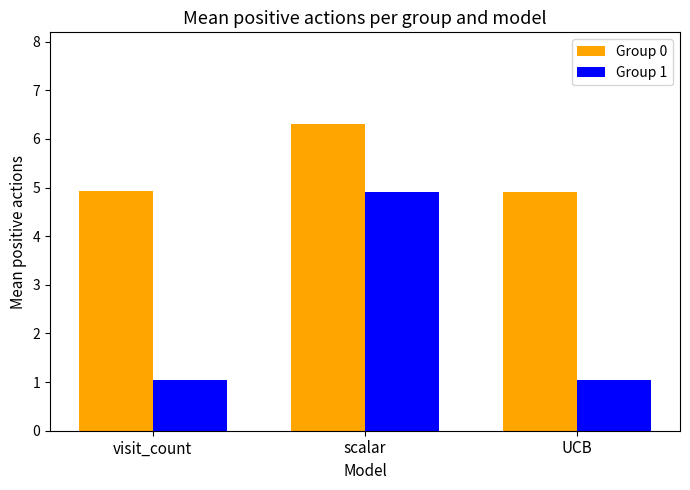

Which series has the widest spread of values?

Group 1